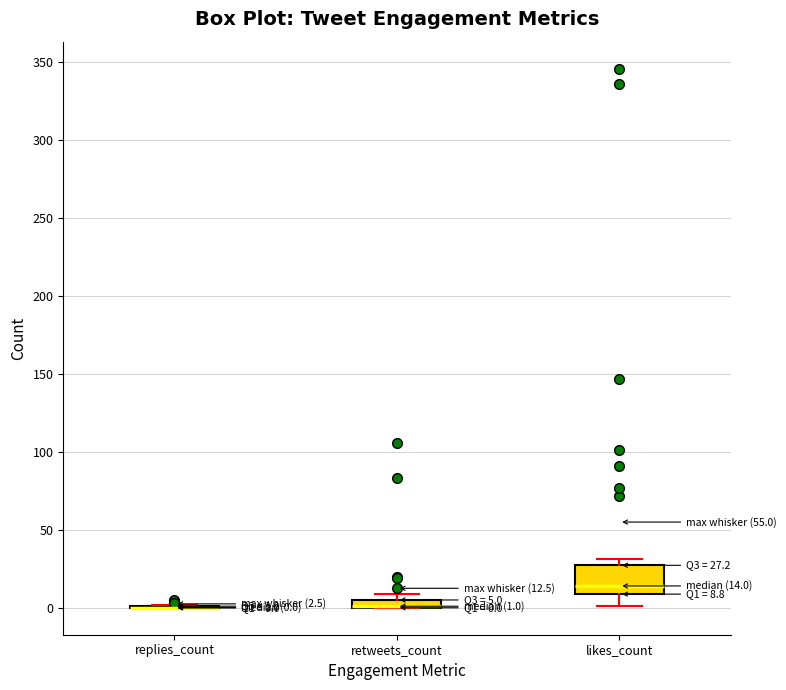

Comparing the boxes themselves (not the whiskers), which one is the tallest?

likes_count